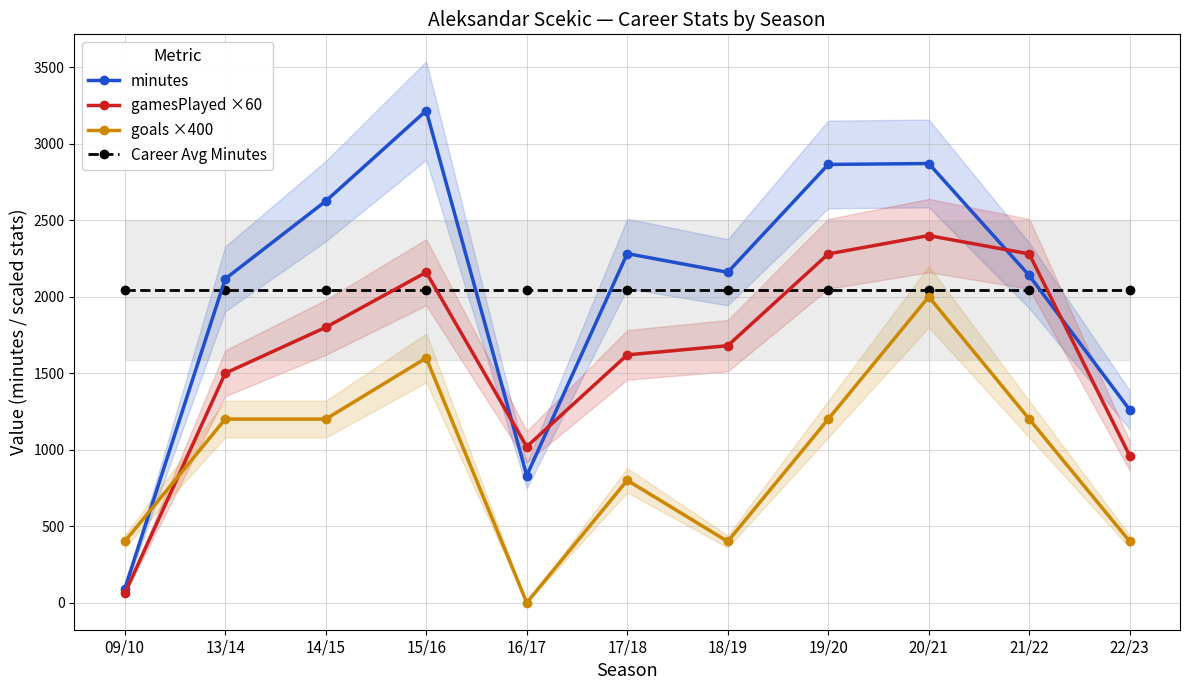

Reading left to right, what are all the values shown in this chart?

minutes: 90.0	2117.0	2625.0	3217.0	831.0	2282.0	2160.0	2865.0	2871.0	2139.0	1260.0
gamesPlayed ×60: 60.0	1500.0	1800.0	2160.0	1020.0	1620.0	1680.0	2280.0	2400.0	2280.0	960.0
goals ×400: 400.0	1200.0	1200.0	1600.0	0.0	800.0	400.0	1200.0	2000.0	1200.0	400.0
Career Avg Minutes: 2041.5	2041.5	2041.5	2041.5	2041.5	2041.5	2041.5	2041.5	2041.5	2041.5	2041.5